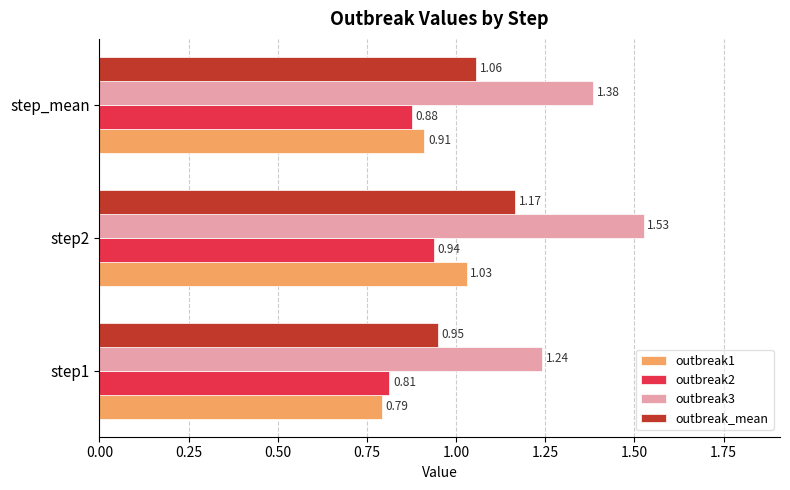

Which series has the widest spread of values?

outbreak3